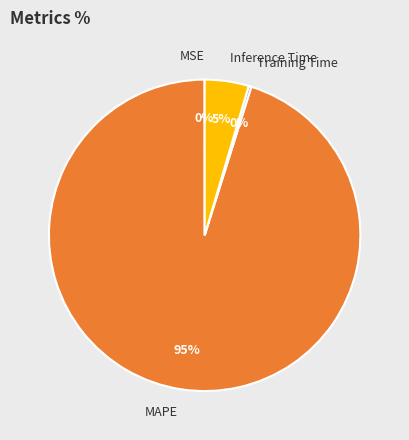

To the nearest percent, what is the combined percentage of MAPE and Training Time?

95%